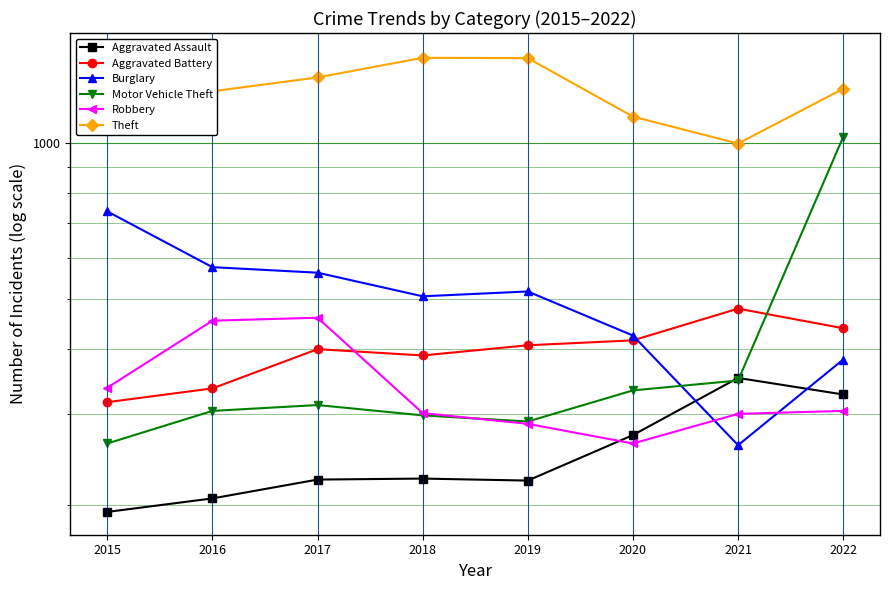

Between 2016 and 2018, which series saw the biggest shift?

Theft